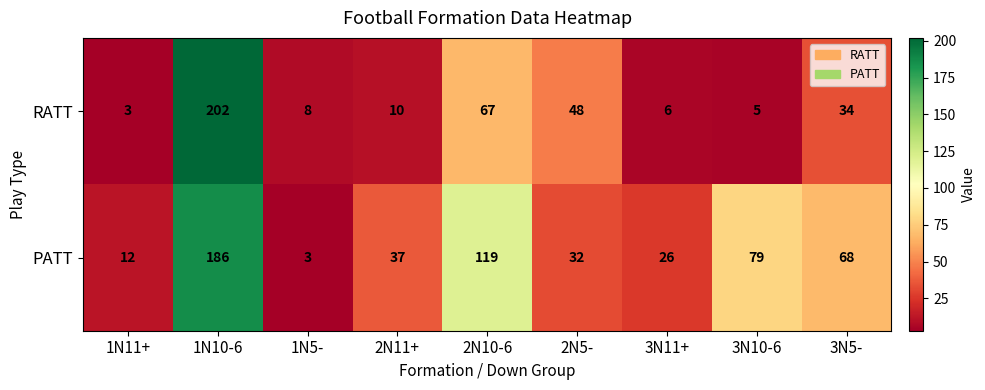

Rank the categories by PATT value from highest to lowest.

1N10-6, 2N10-6, 3N10-6, 3N5-, 2N11+, 2N5-, 3N11+, 1N11+, 1N5-